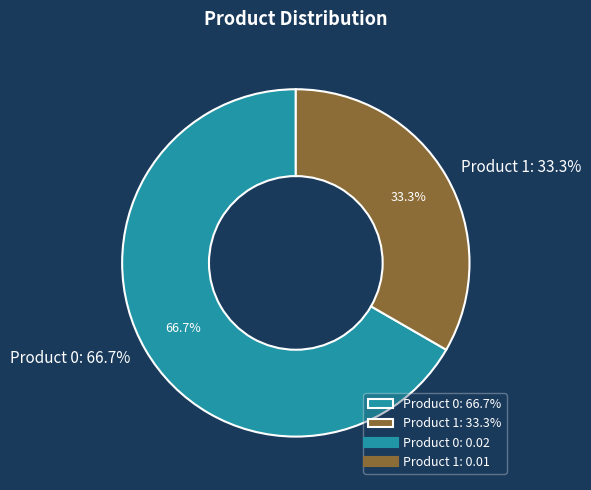

What percentage is NOT represented by 1?

66.7%